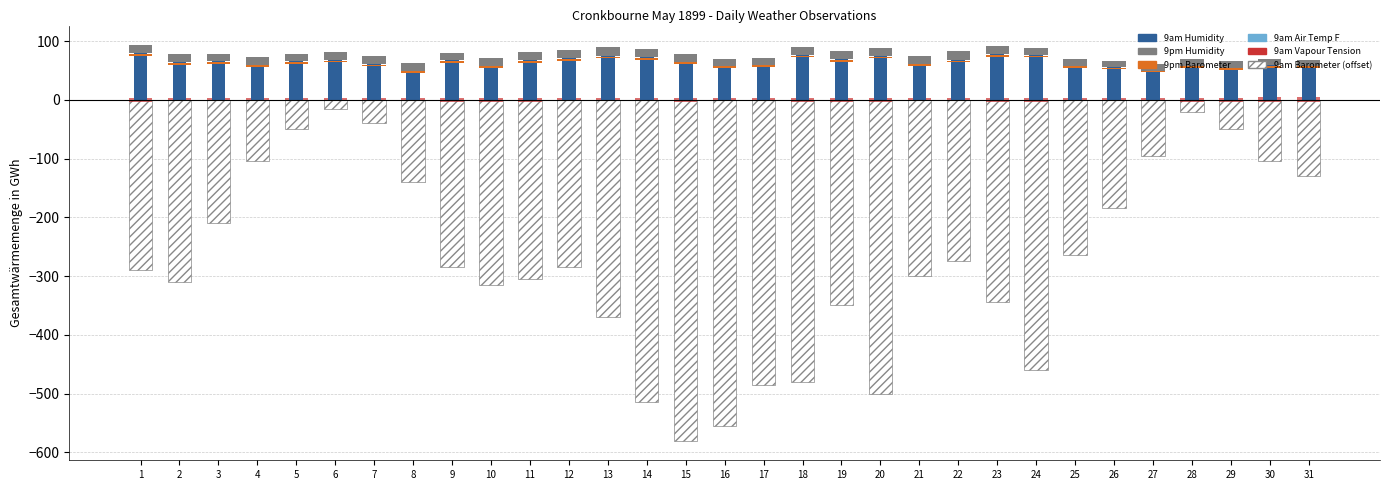

What is the spread (max minus min) of values at 15?

644.8